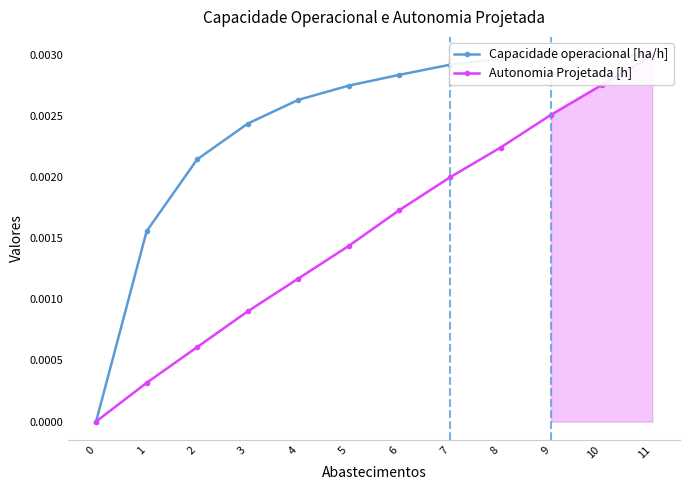

How many positive values does the Capacidade operacional [ha/h] series have?

11